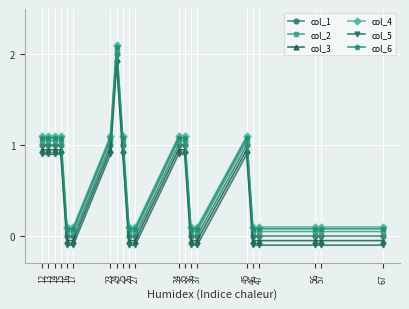

True or false: col_5 and col_1 intersect in this chart.

False